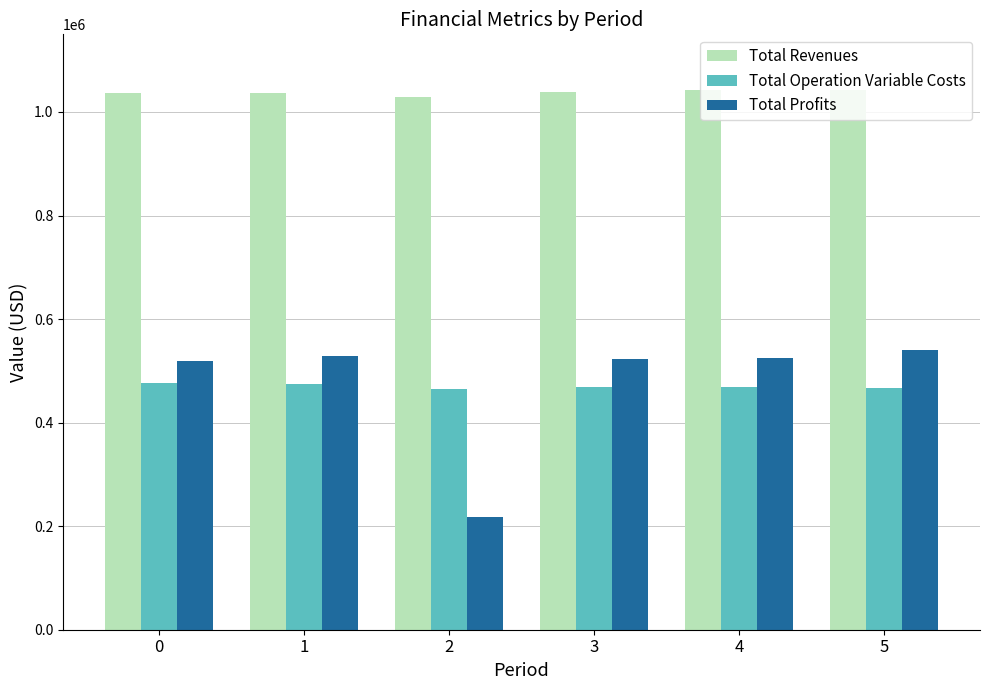

Which series has the widest spread of values?

Total Profits